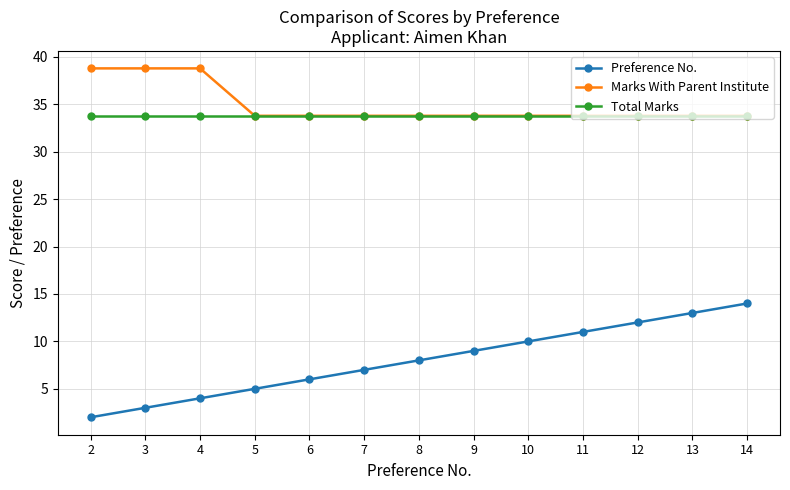

Which series changed the most between 7 and 14?

Preference No.